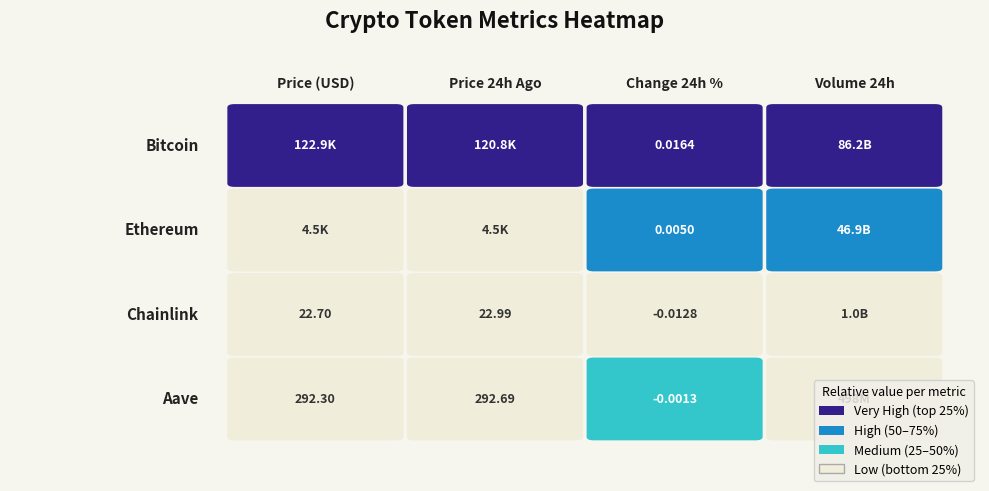

At which label does price24hAgo first exceed 4508?

Bitcoin